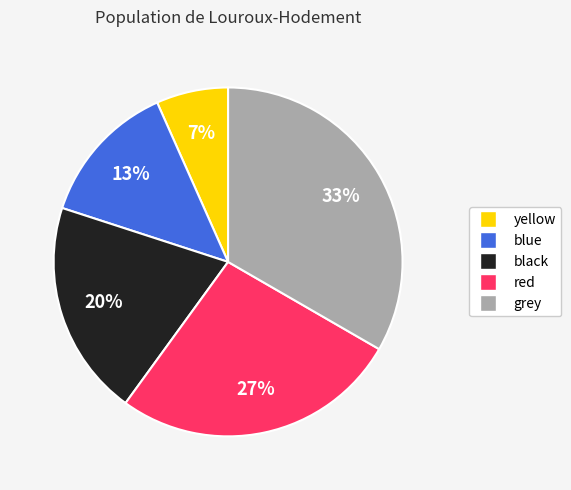

Rank the categories by value from lowest to highest.

yellow, blue, black, red, grey